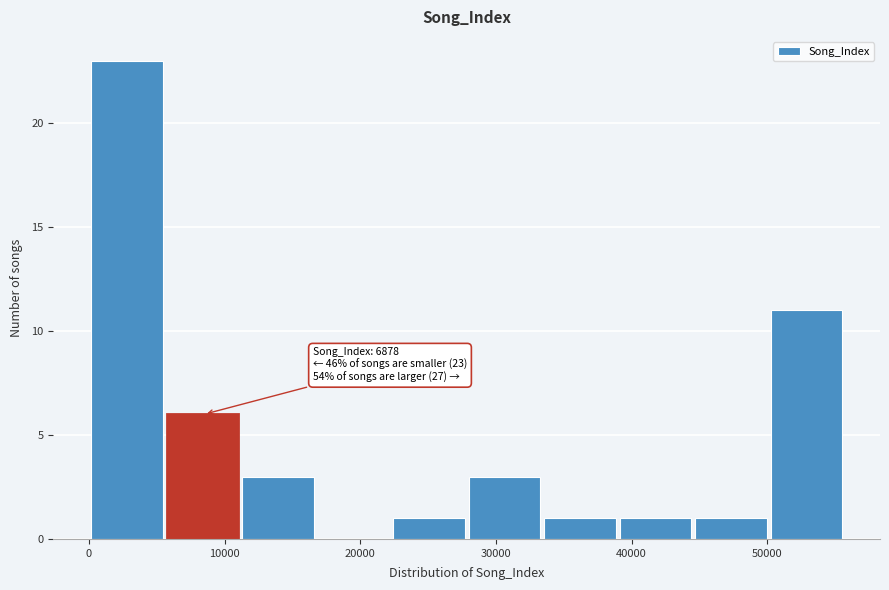

Over which range of the x-axis is the bar tallest?

0 to 6000